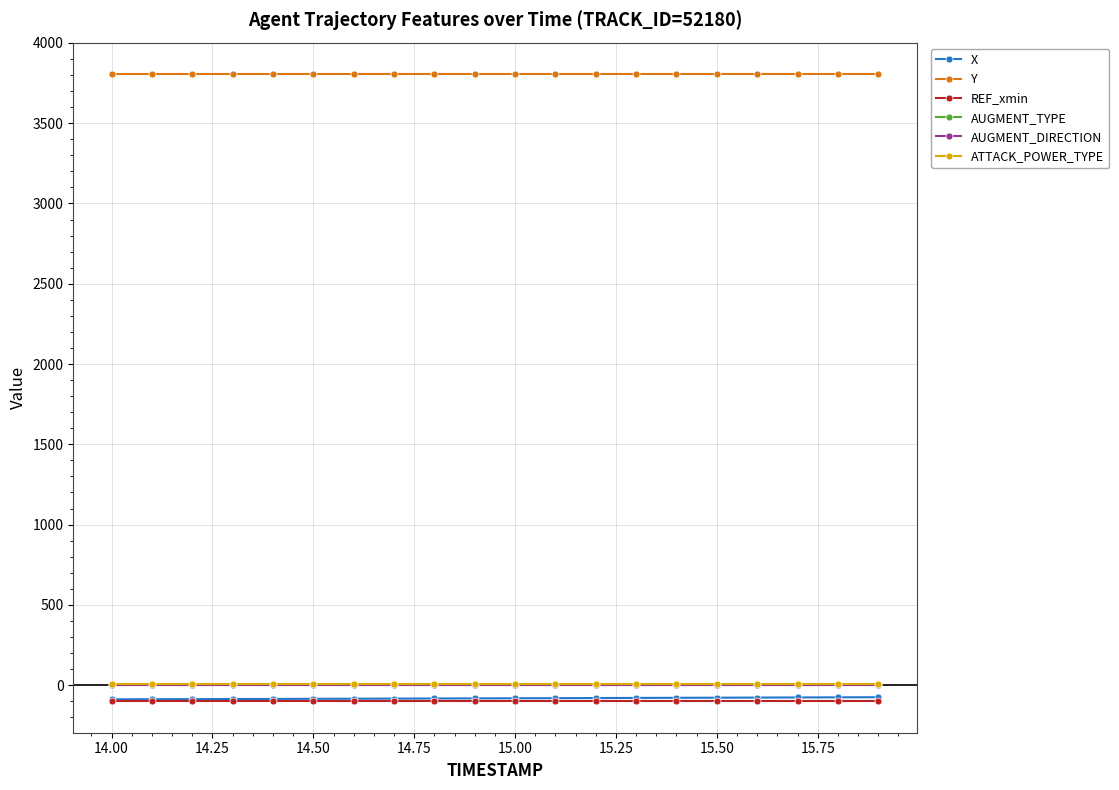

Does the chart have visible grid lines?

Yes